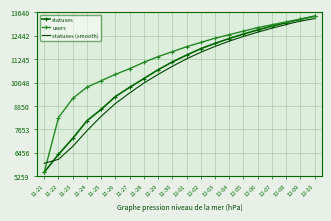

What is the smallest value displayed?

5459.0